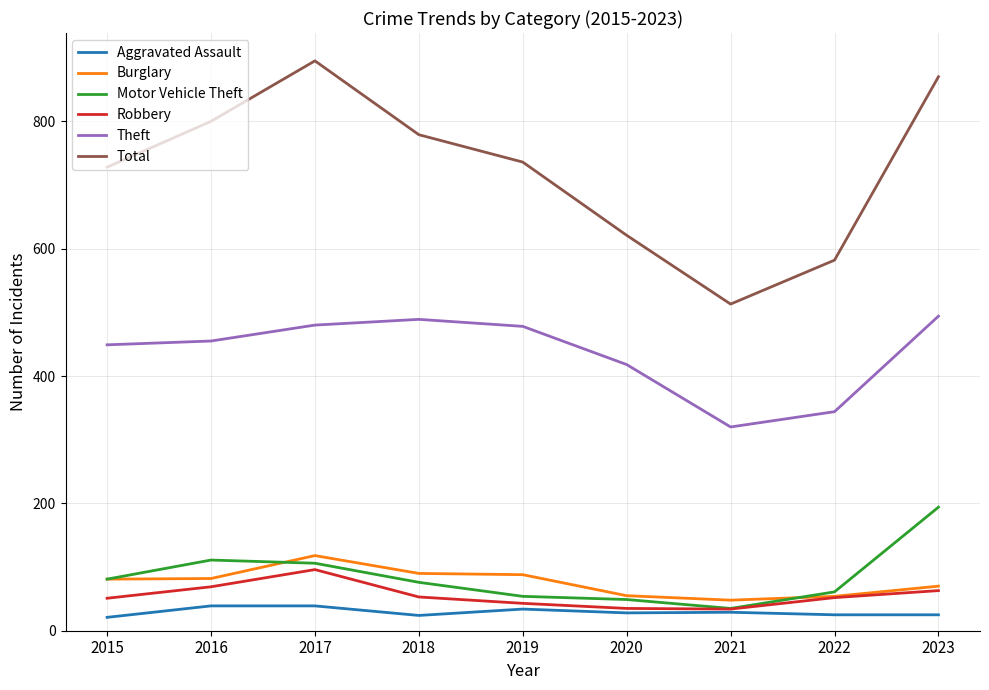

What value does the Theft series have at 2023, to the nearest 5?

495